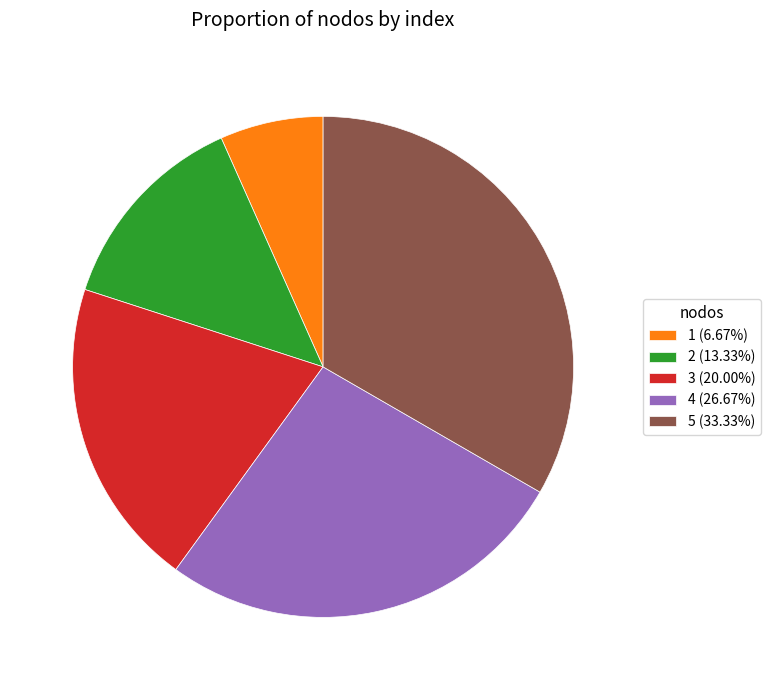

Approximately how many times larger is the value at 4 (26.67%) compared to 2 (13.33%)?

2.0